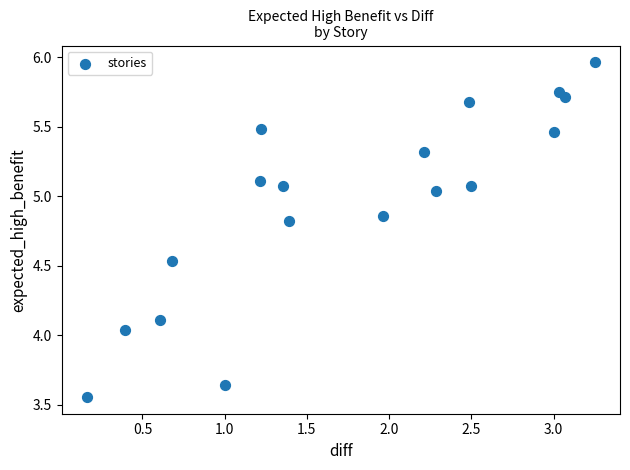

What is the range of X values (max minus min)?

3.1